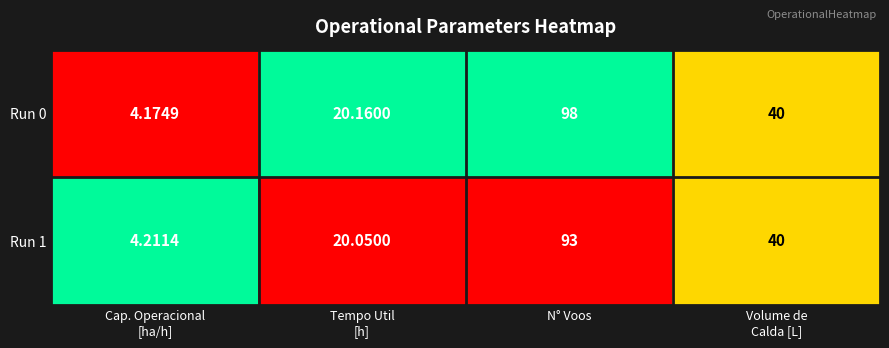

Between Cap. Operacional
[ha/h] and Tempo Util
[h], which series saw the biggest shift?

Run 0